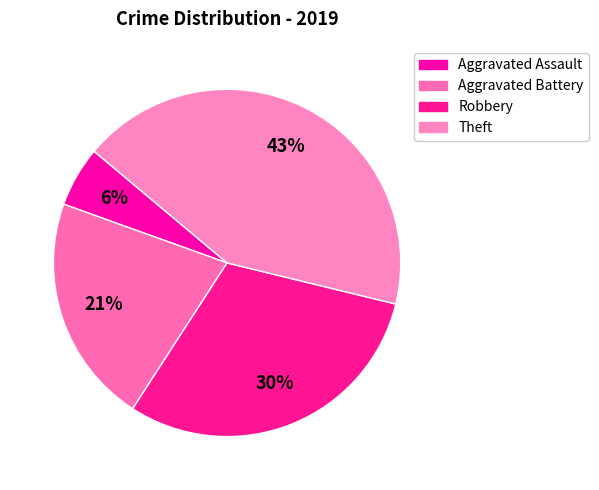

Is there a majority slice in this chart?

No